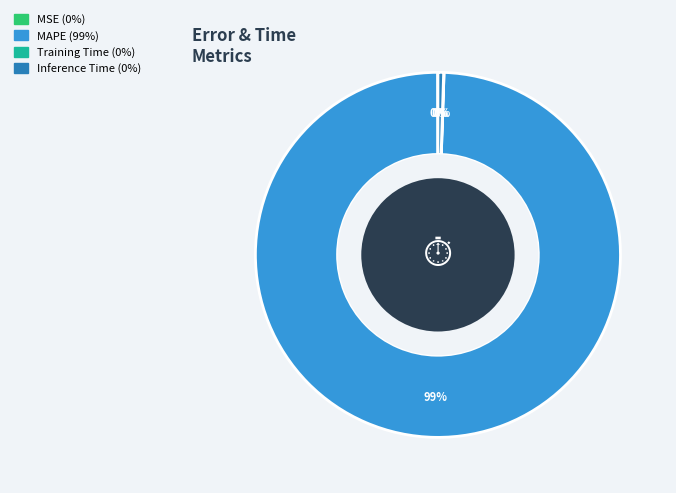

True or false: Inference Time accounts for 0% of the total.

True